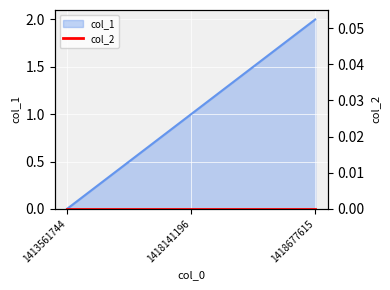

How many positive values are there?

2